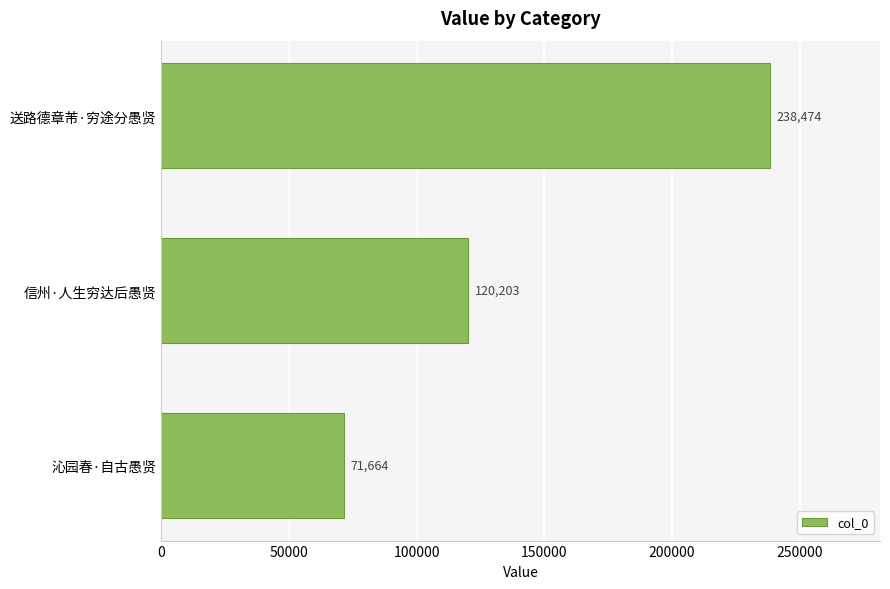

The value at 沁园春·自古愚贤 is 43129. True or false?

False